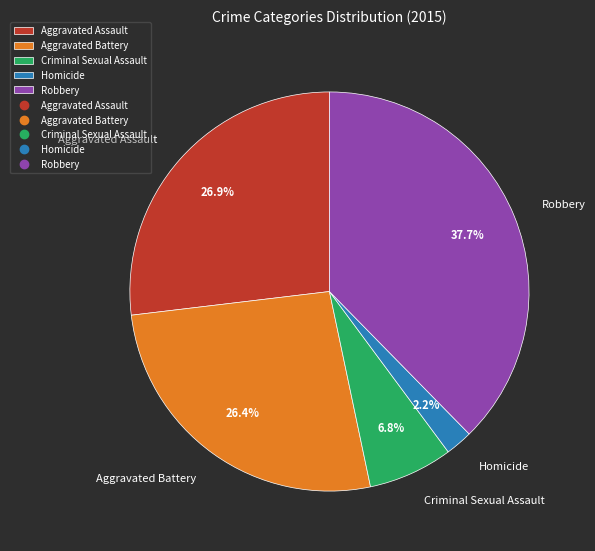

To the nearest percent, what is the combined percentage of Homicide and Criminal Sexual Assault?

9%